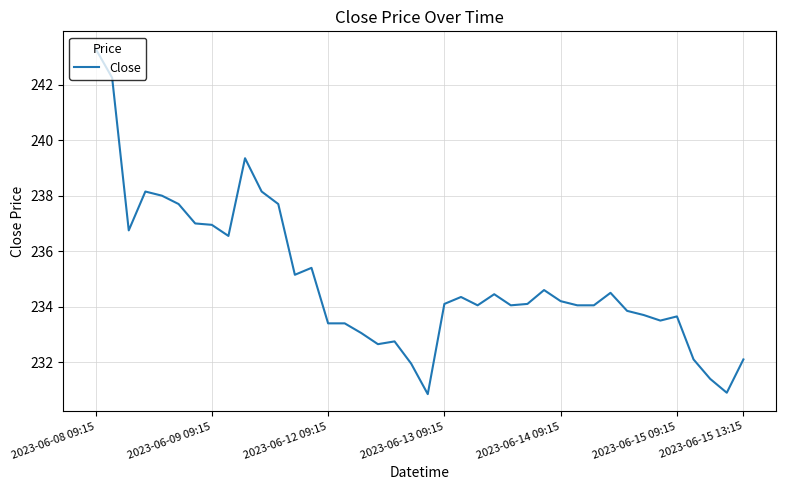

What is the greatest value displayed?

243.3